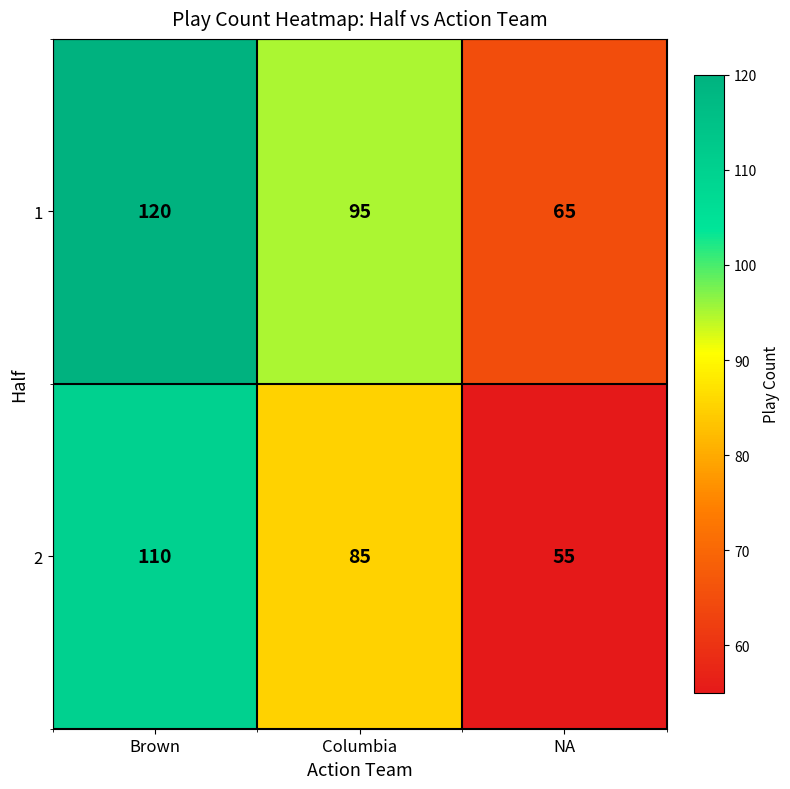

What is the highest value of the 1 series?

120